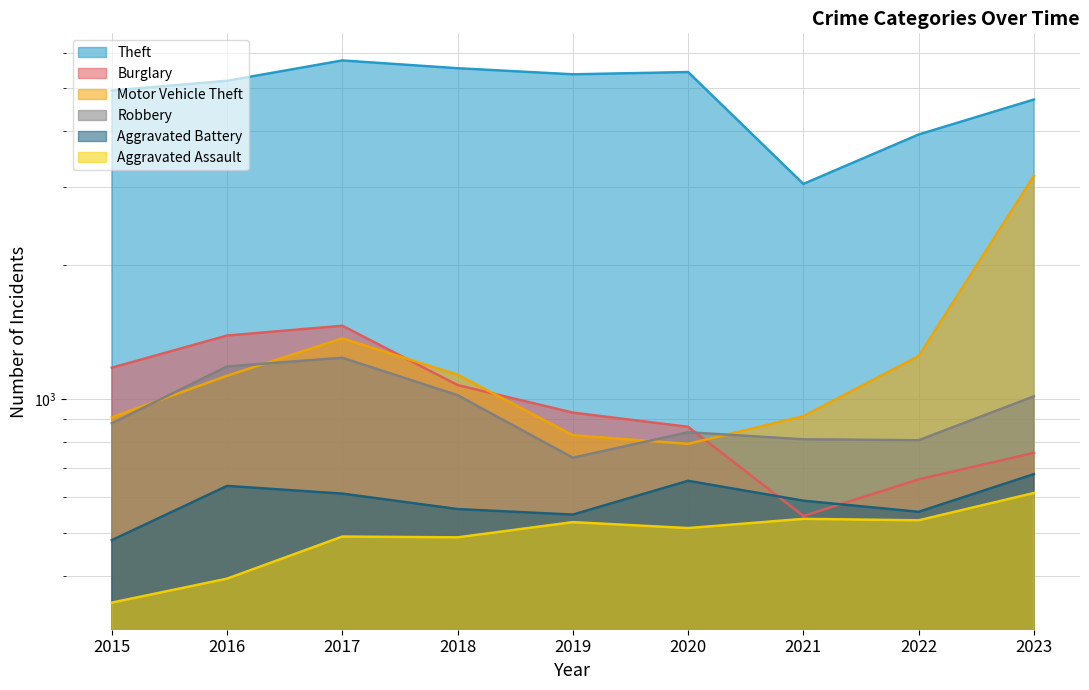

What is the value of the Aggravated Assault point at the 6th from the left?

512